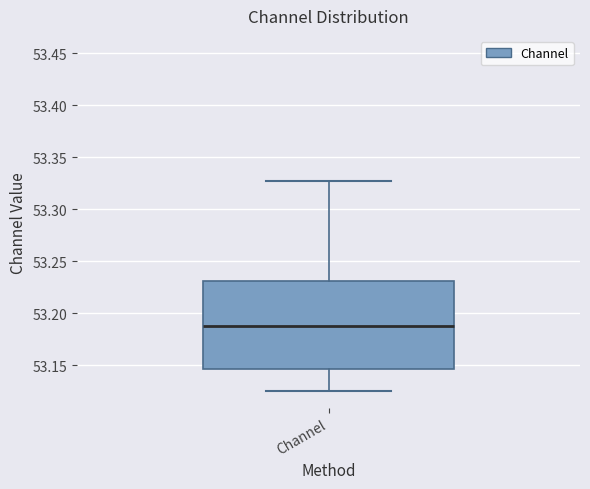

Where is the lower edge of the box for Channel on the y-axis? The values are not printed on the chart, so give them approximately, as read against the axis.

53.145